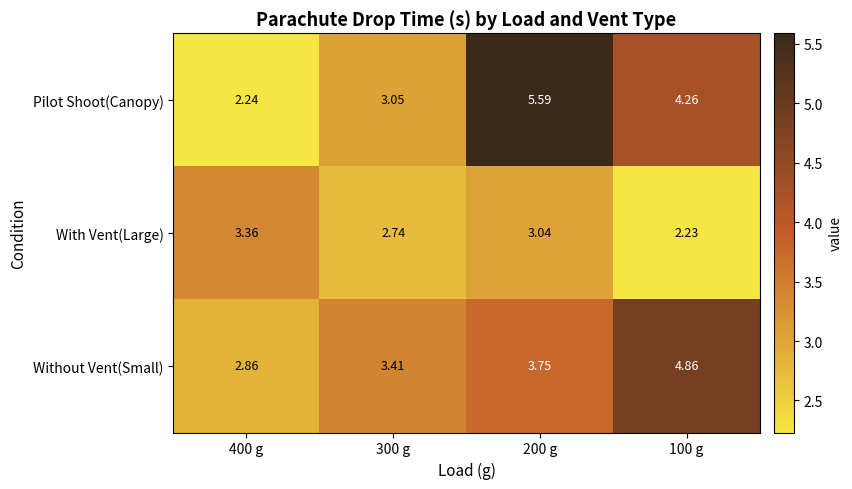

Which category has the highest value across all series?

200 g